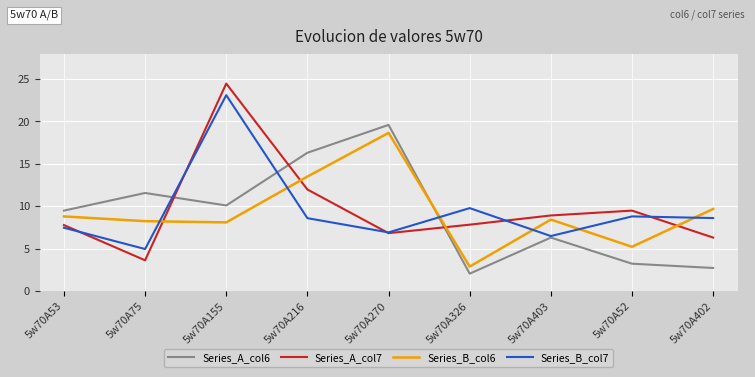

The value of Series_A_col6 at 5w70A270 is 9.9. True or false?

False